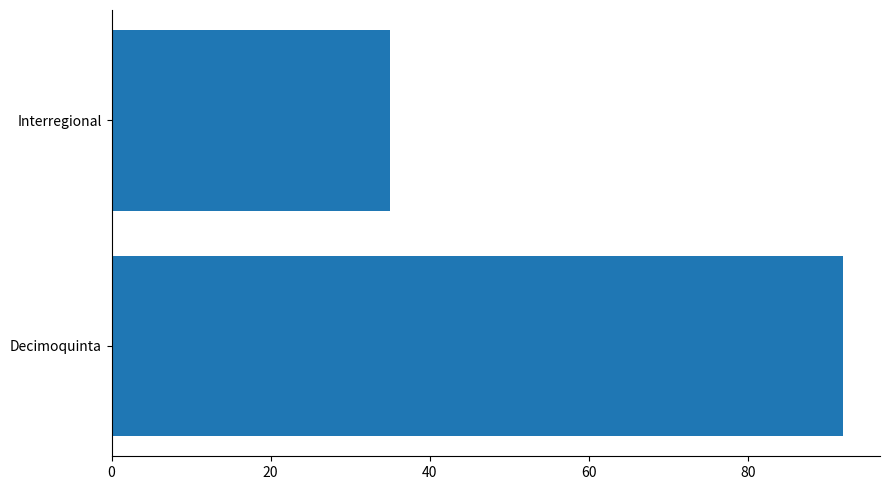

Which label corresponds to the smallest value in the chart?

Interregional